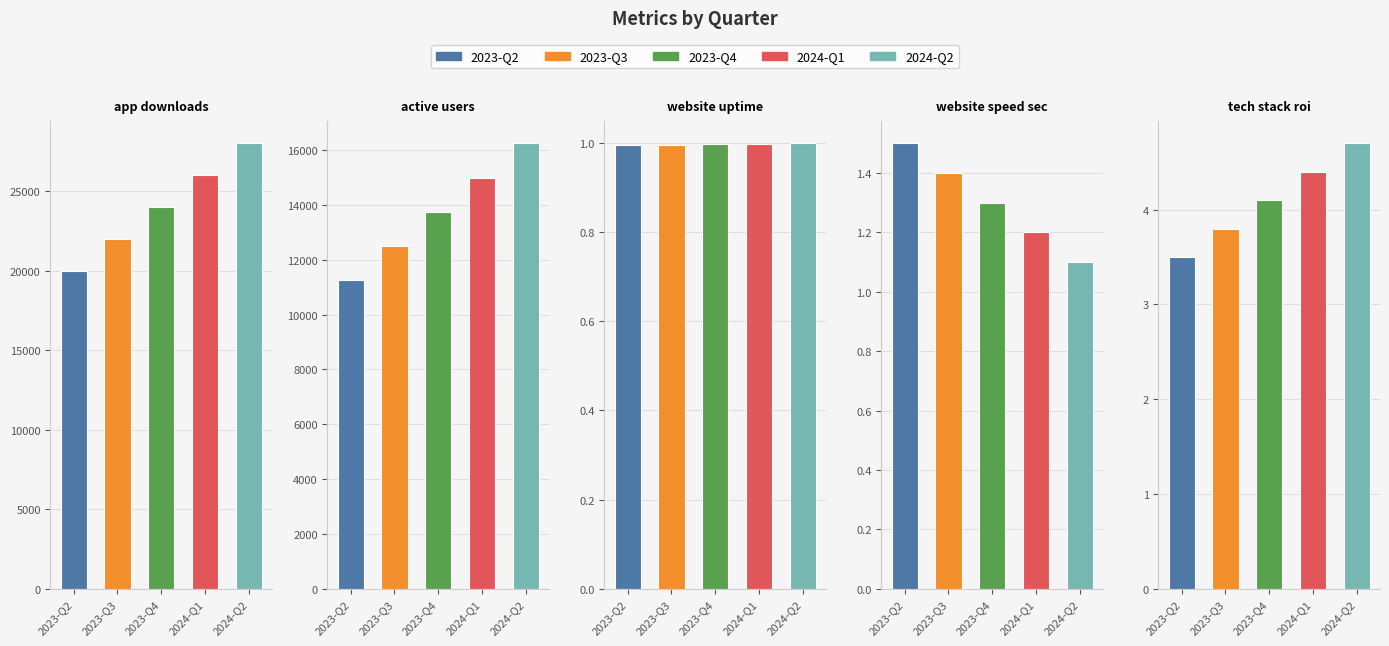

How many data points in 2024-Q1 are less than 4?

2